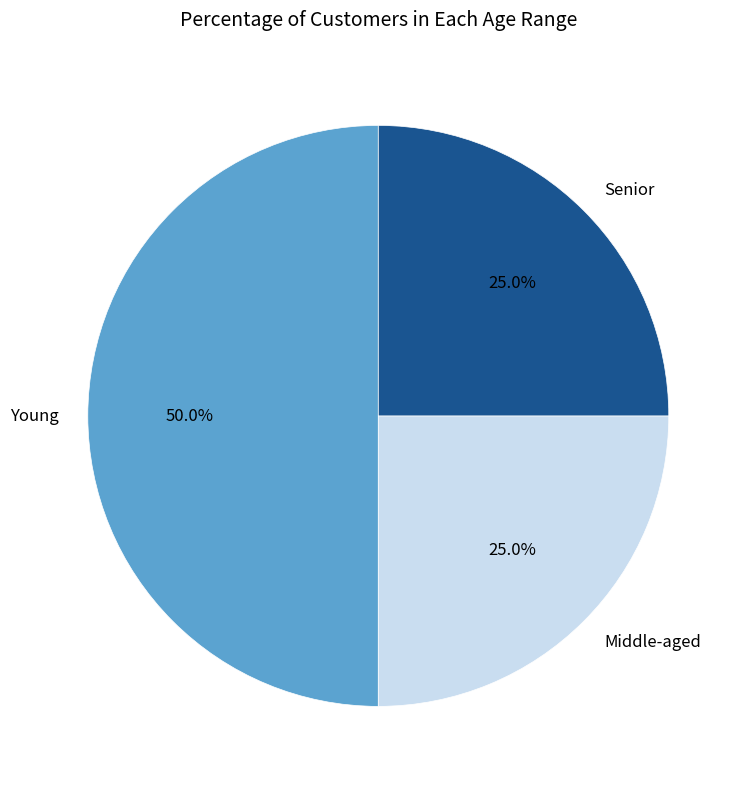

Between Young and Senior, which is larger?

Young